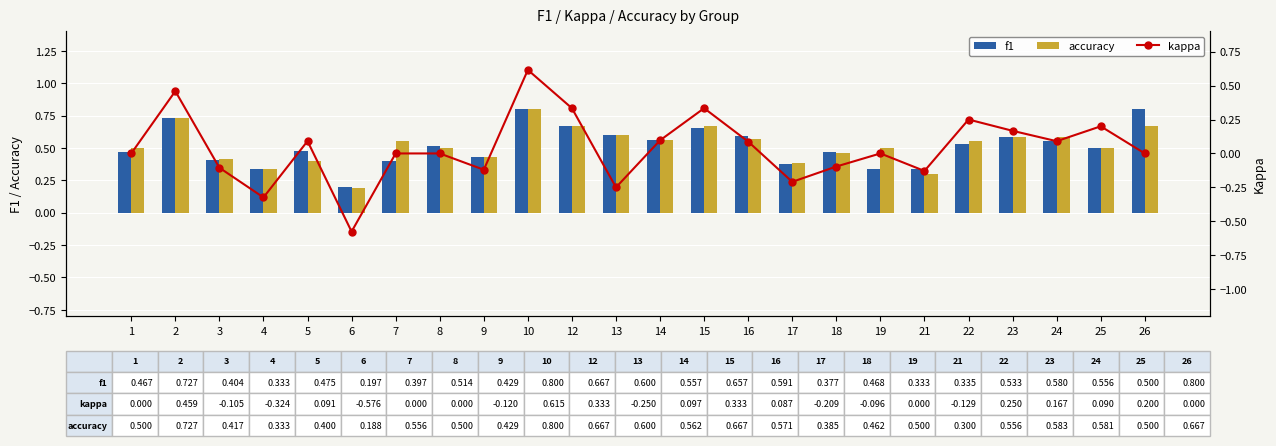

What is the highest value of the accuracy series?

0.8